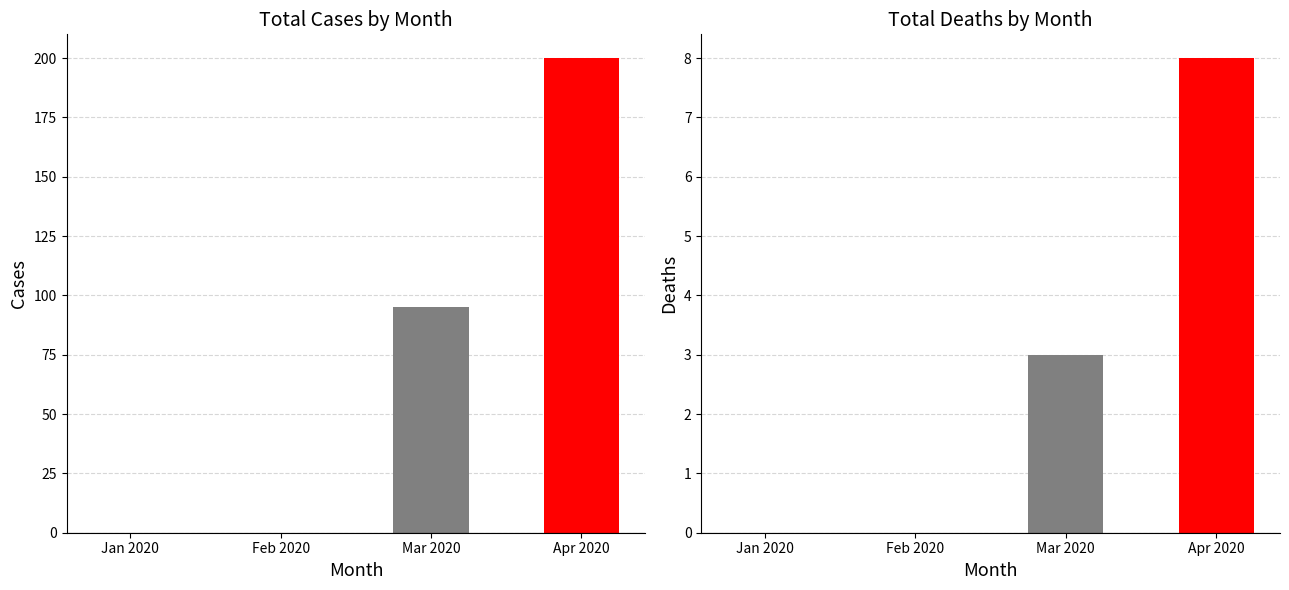

Rank the series by their maximum value, from highest to lowest.

cases, deaths